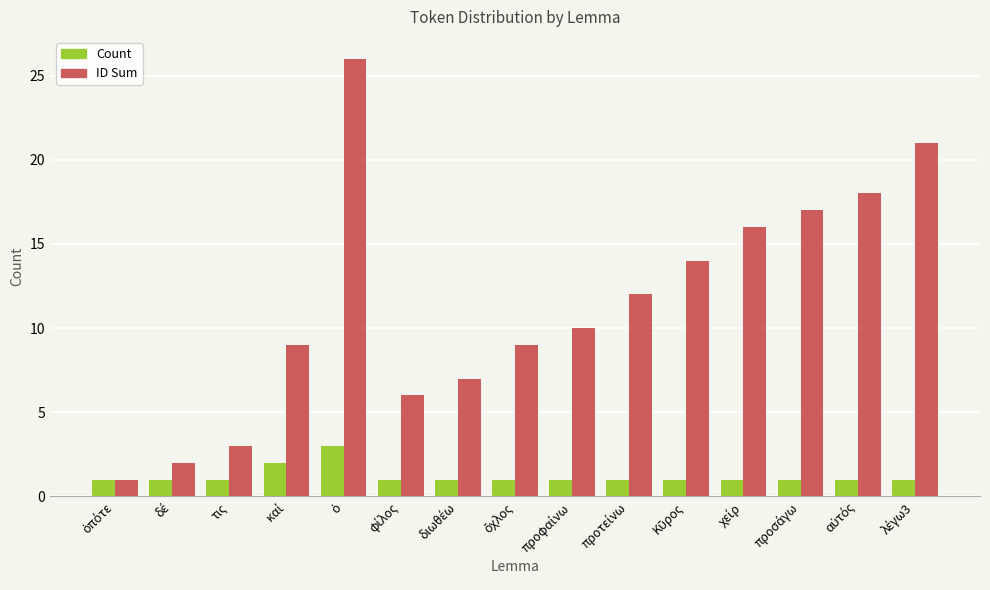

What are all the series names shown in the legend?

Count, ID Sum